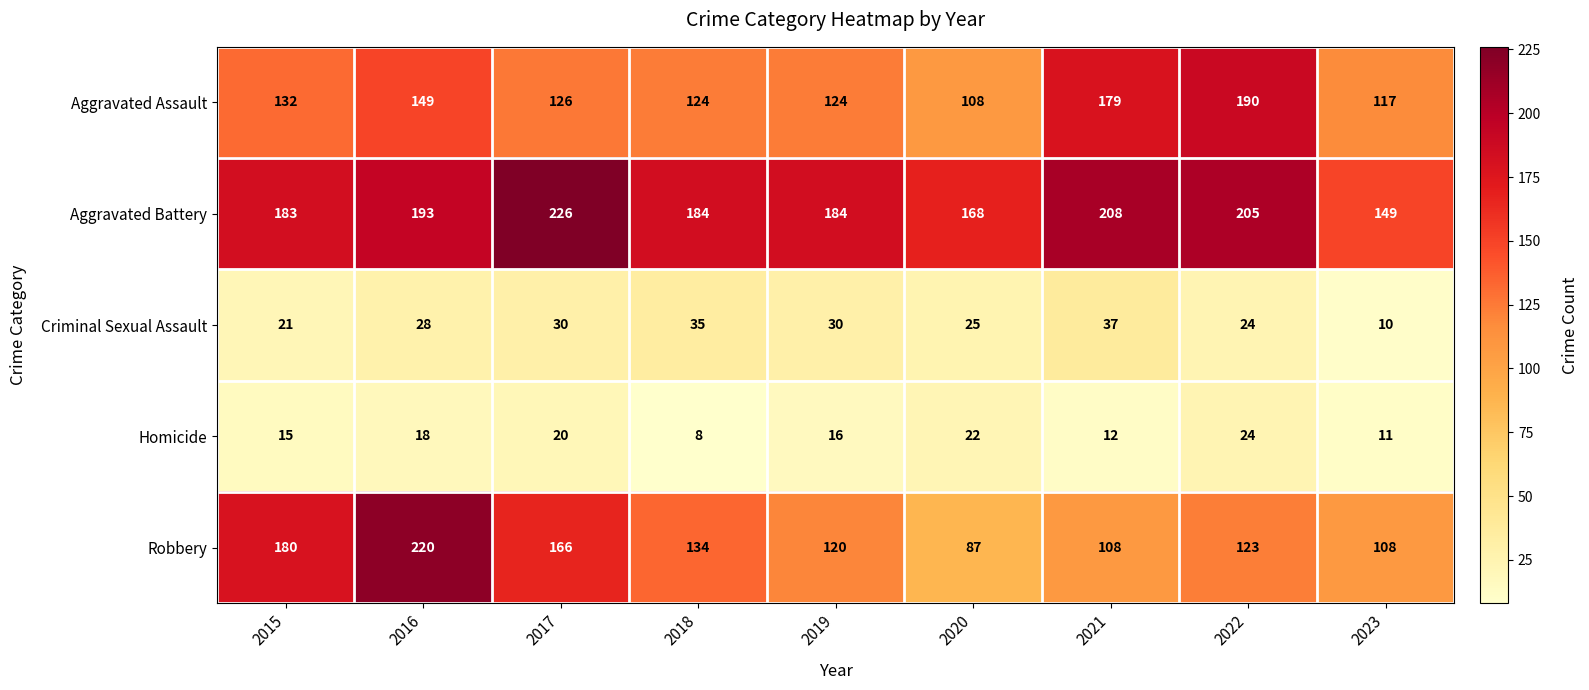

How many values in the Aggravated Assault series are below 126?

4